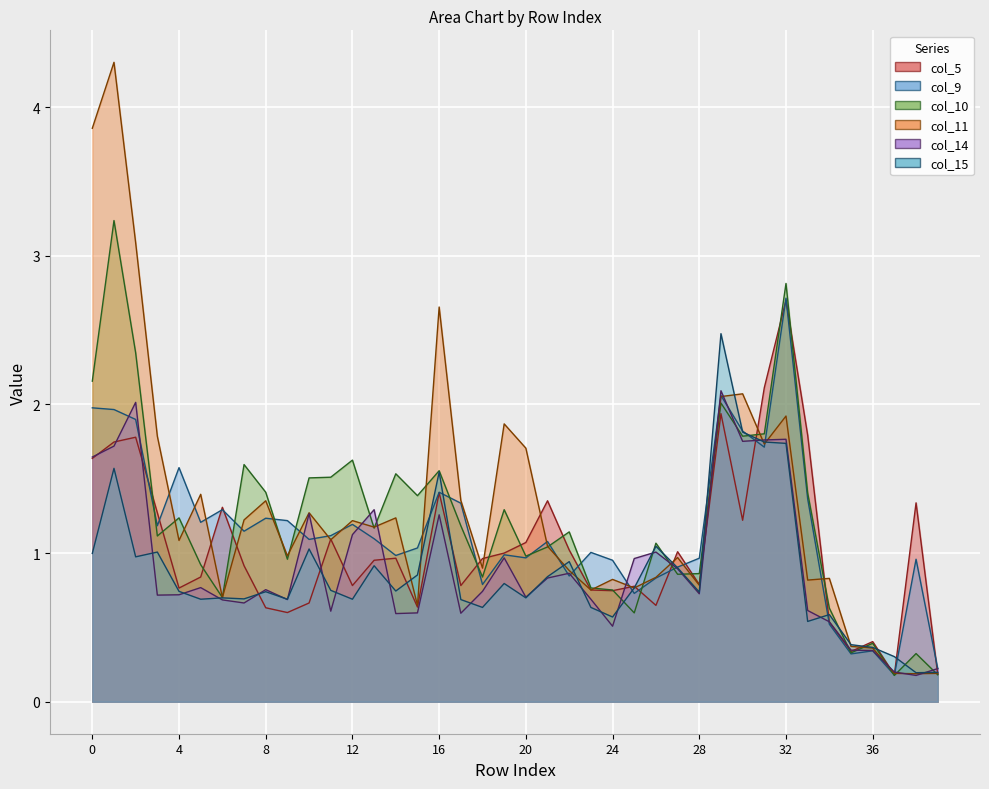

At which category is the sum across all series the highest?

1